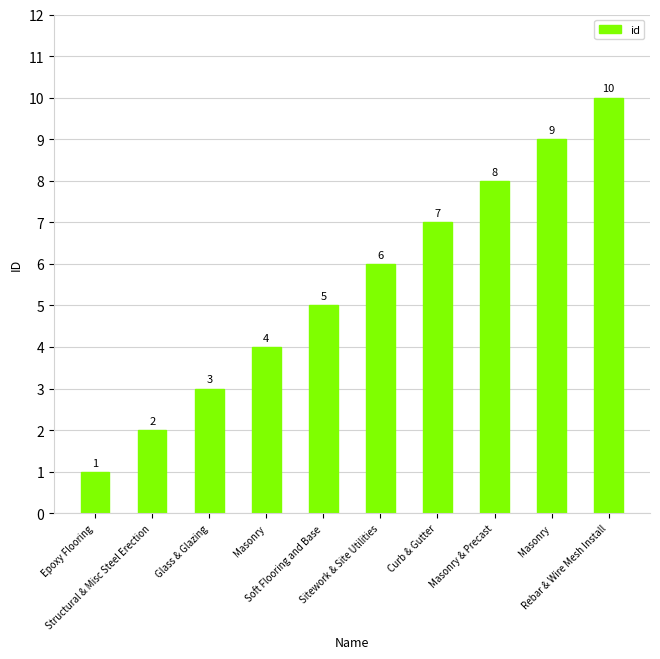

Does the chart contain stacked bars?

No